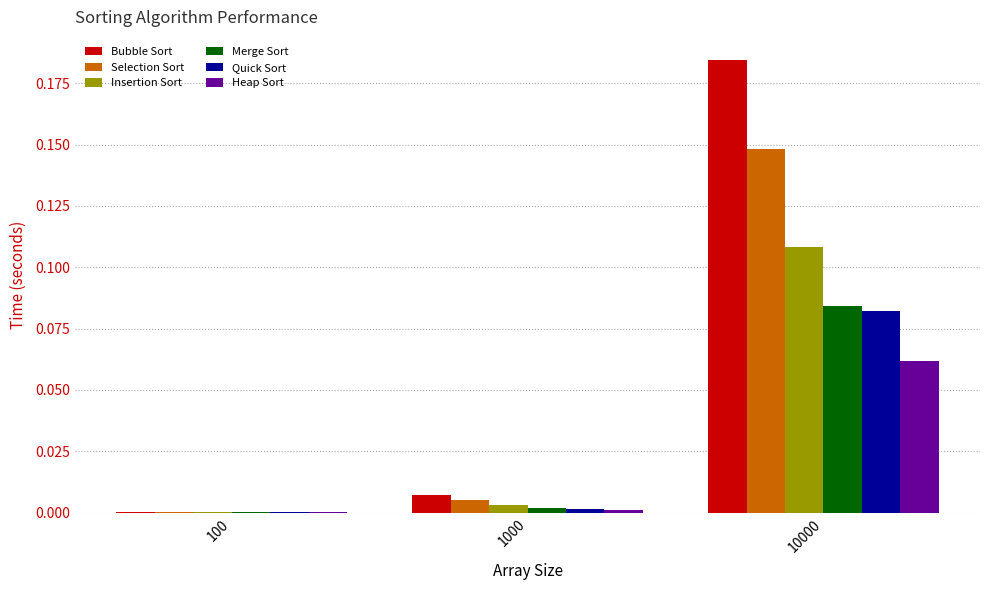

Which category has the highest value in the Quick Sort series?

10000